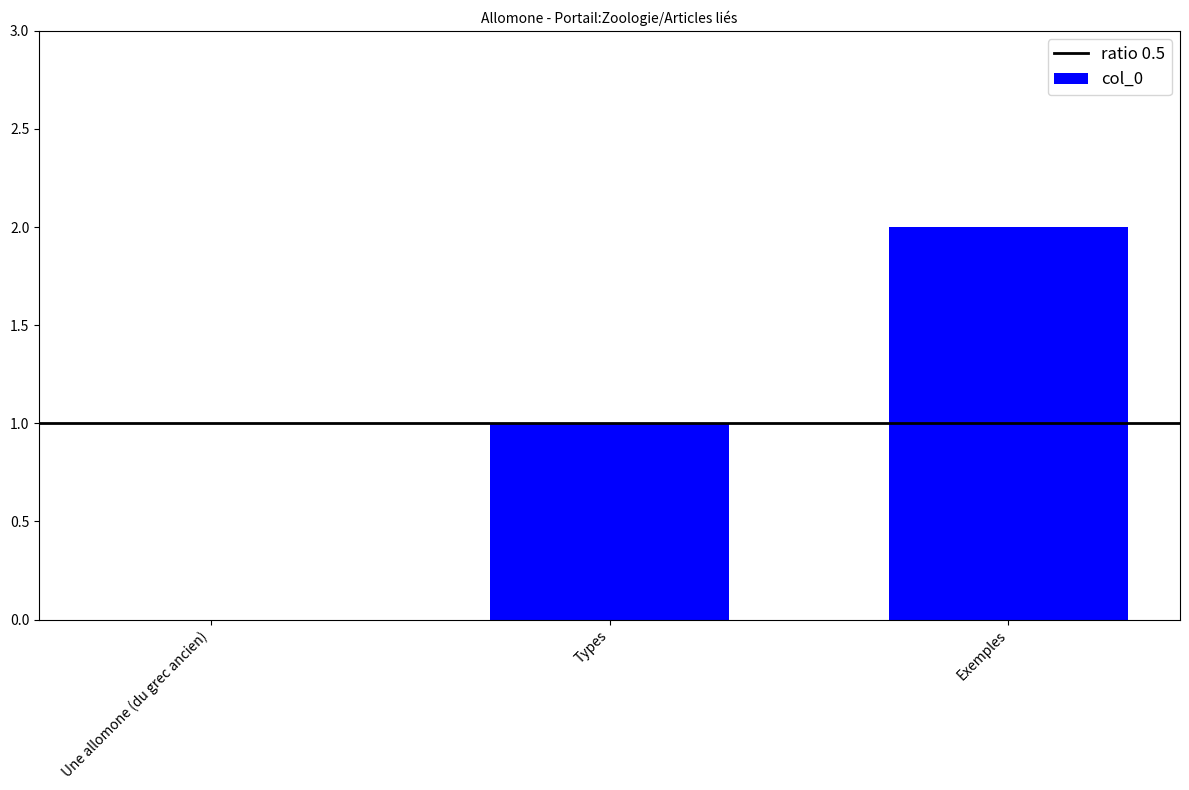

Where is the data nearest to the value 1?

Types